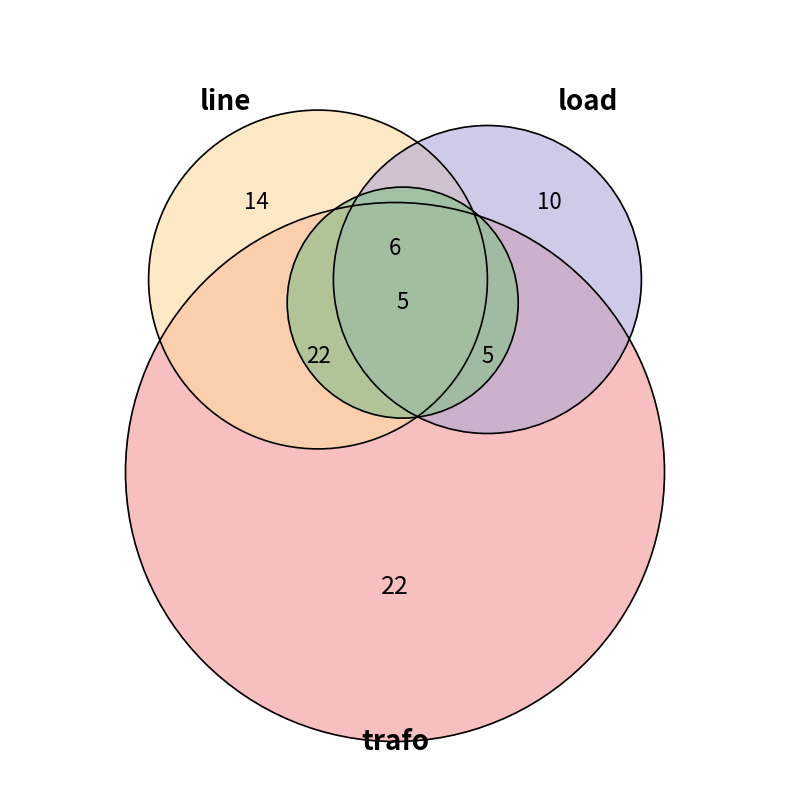

Between load and bus, which is larger?

load